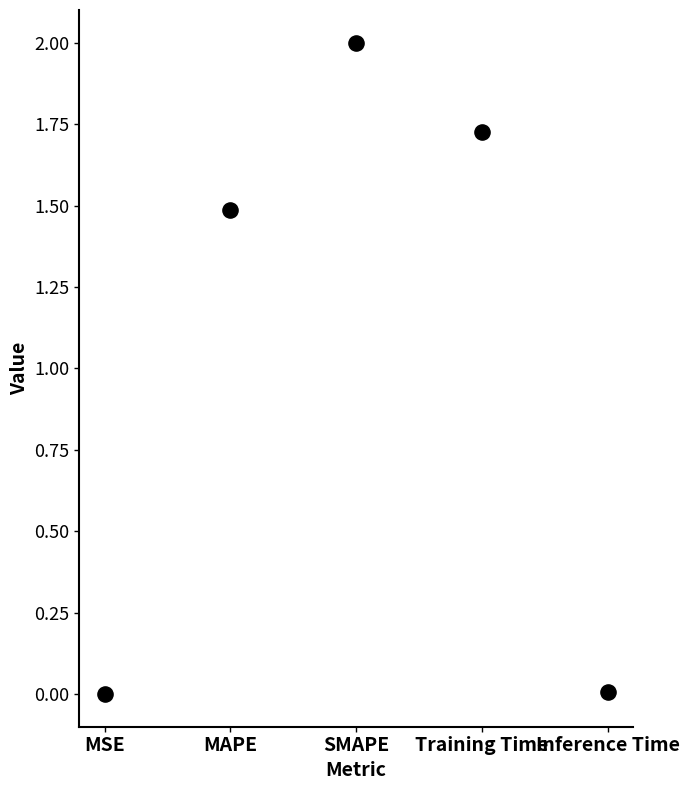

What is the range of Y values (max minus min)?

2.0